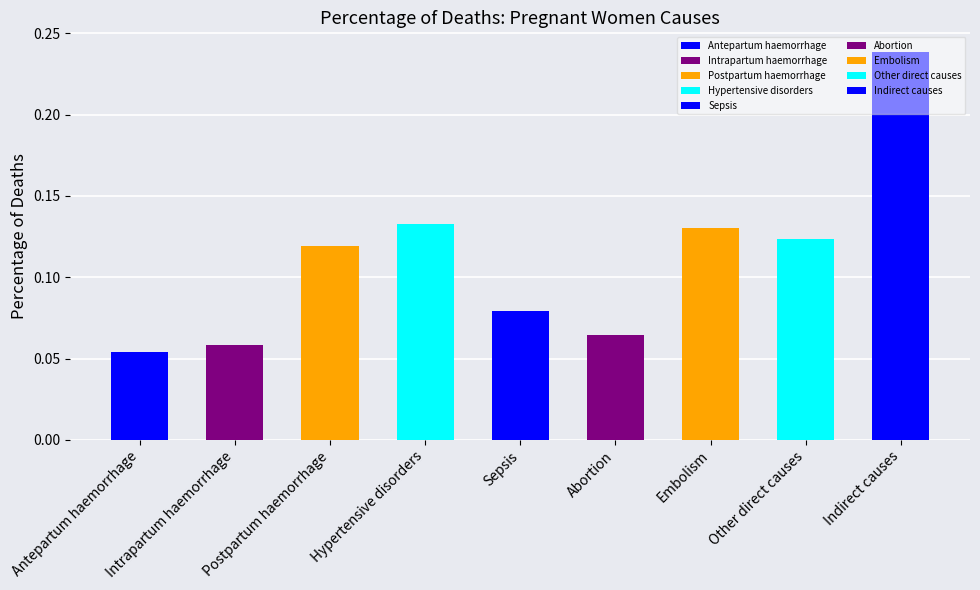

What is the sum of the values at Intrapartum haemorrhage and Hypertensive disorders?

0.2